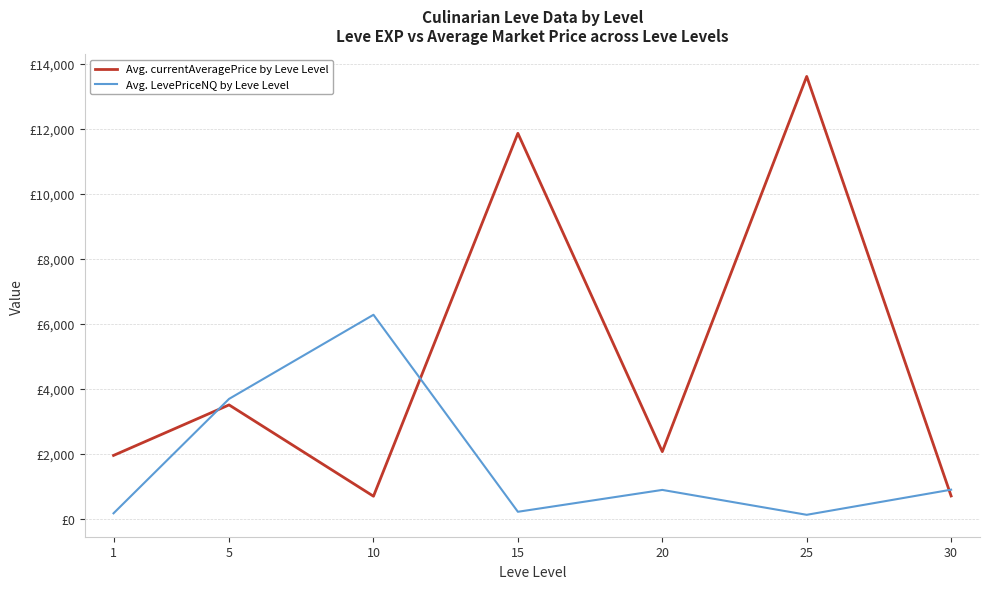

At which category is the sum across all series the highest?

25